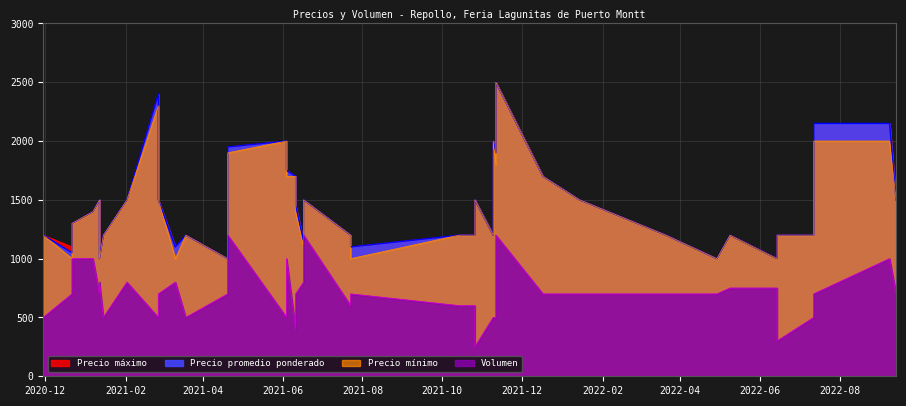

True or false: Precio maximo has more than 1 points higher than both neighbors.

True